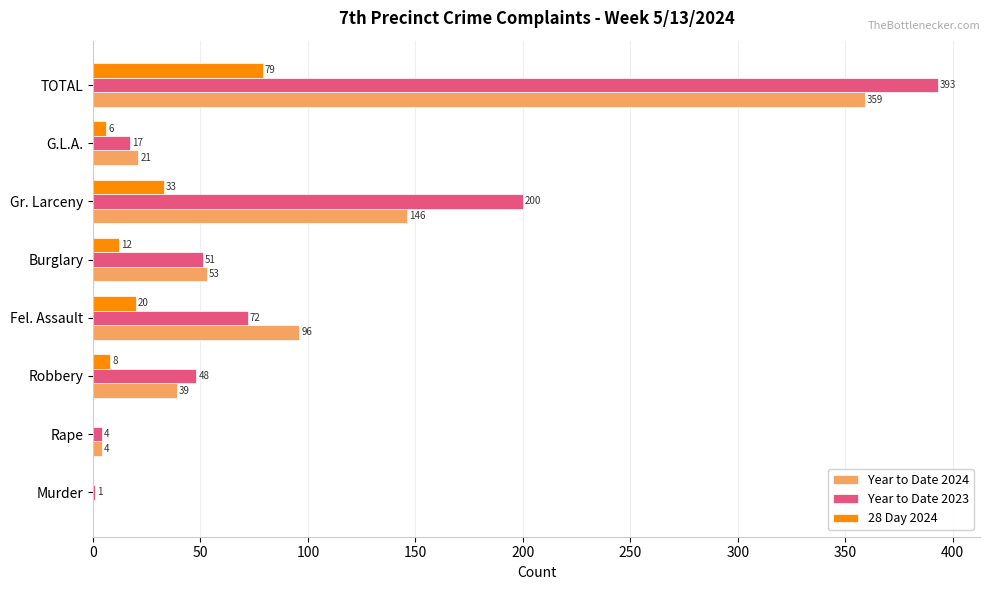

Which series has the largest total across all categories?

Year to Date 2023